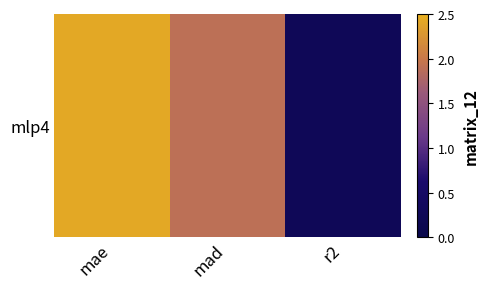

How many distinct data groups are displayed?

1